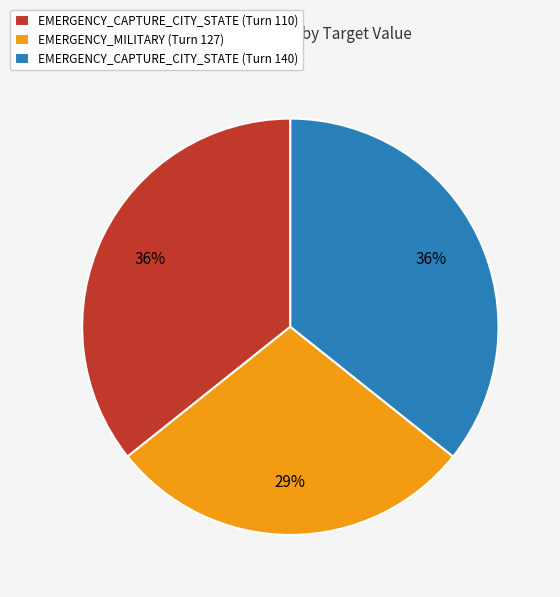

Is it true that EMERGENCY_CAPTURE_CITY_STATE (Turn 140) is 41% of the pie?

False